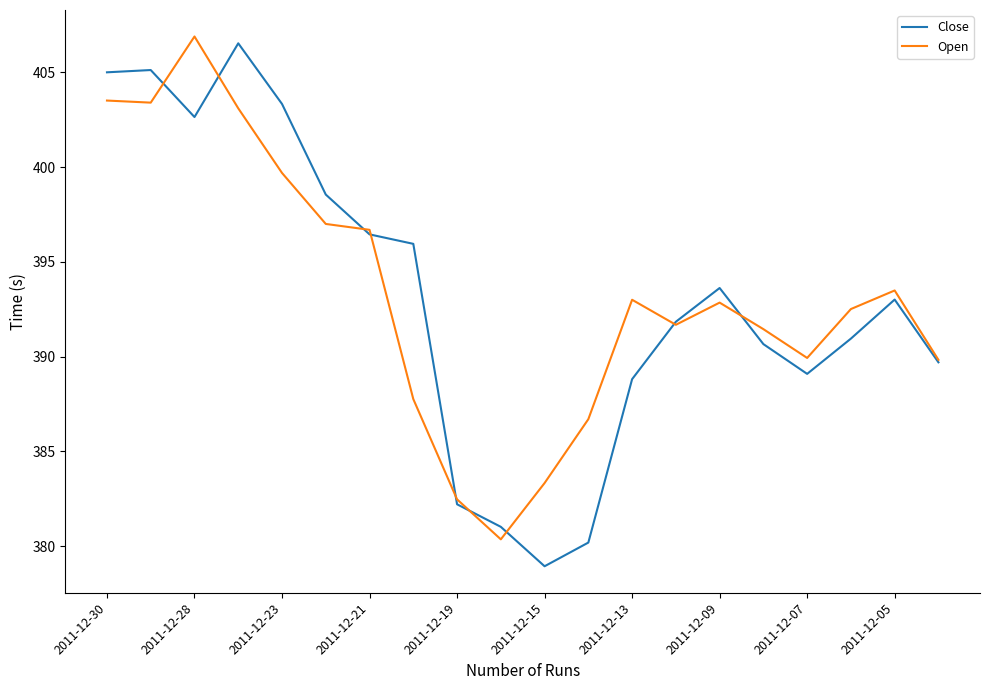

What is the difference between the maximum and minimum values in the Close series?

27.6